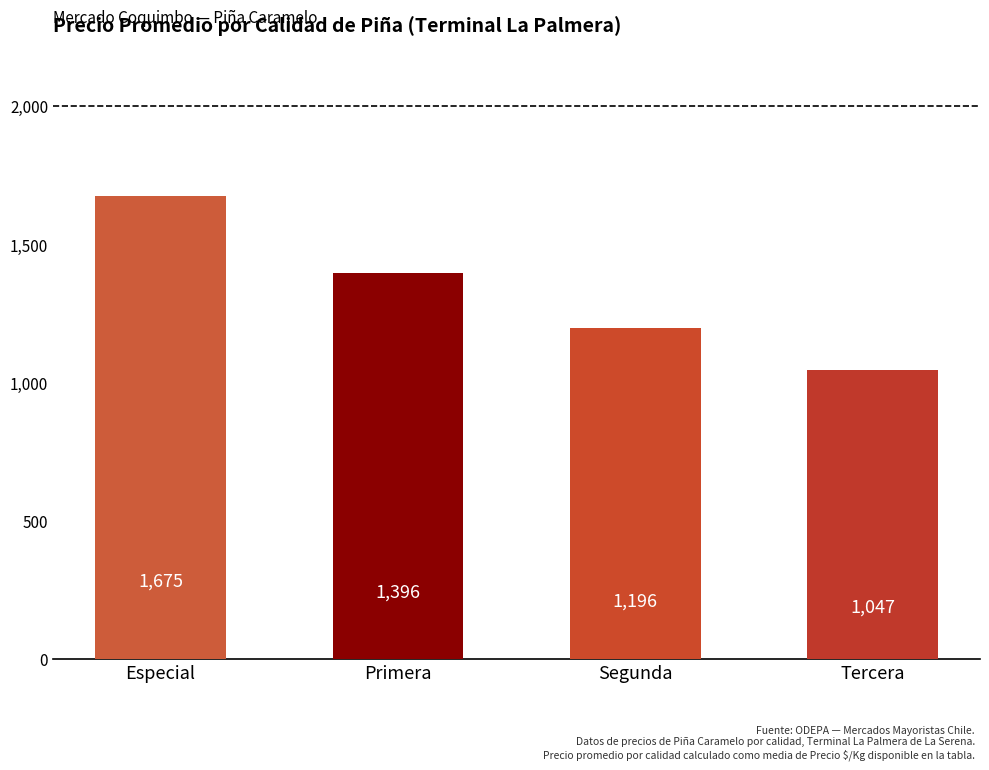

Rank the categories by value from lowest to highest.

Tercera, Segunda, Primera, Especial